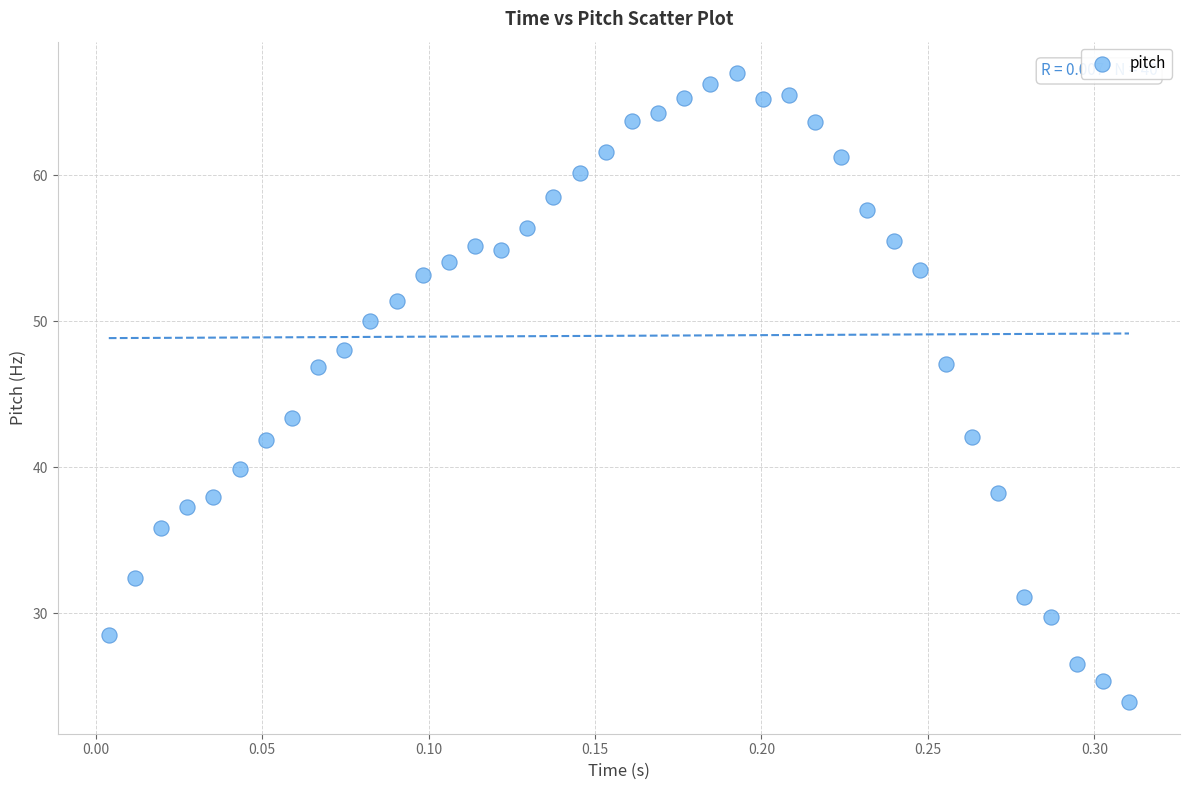

What is the range of X values (max minus min)?

0.3